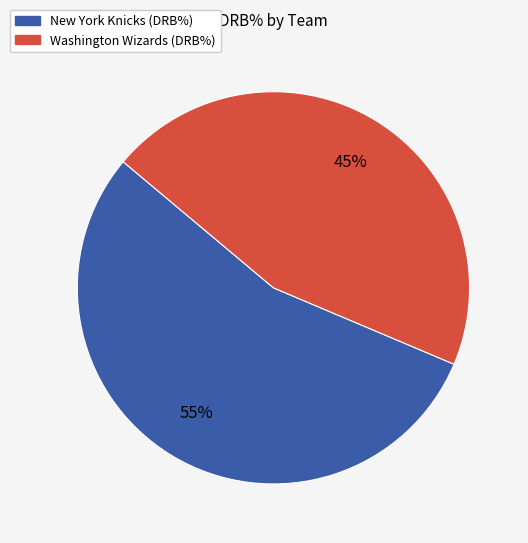

Which has a higher value, Washington Wizards or New York Knicks?

New York Knicks